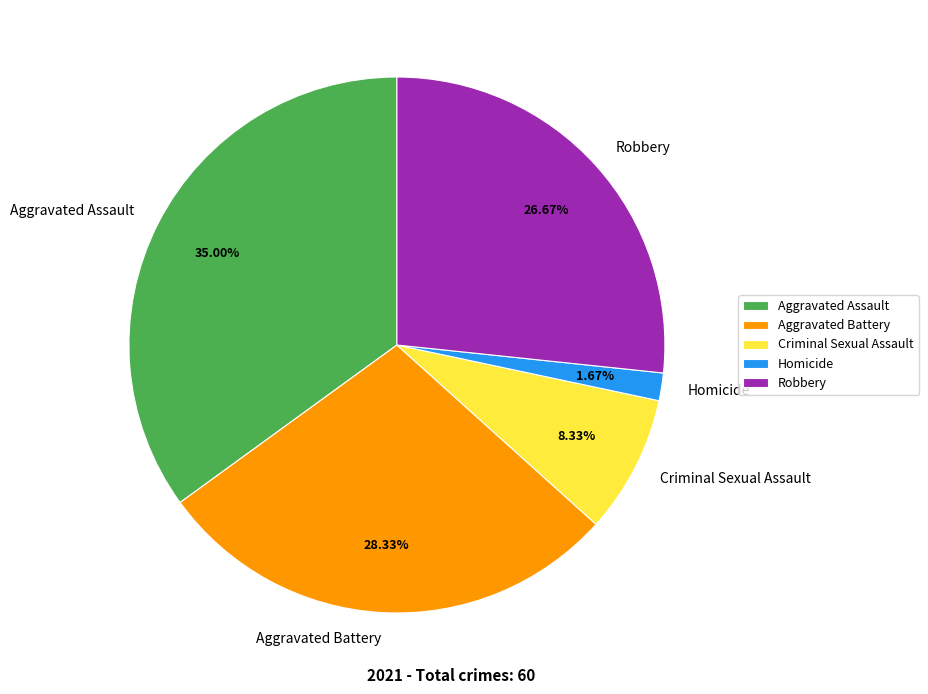

What is the smallest slice in the pie chart?

Homicide